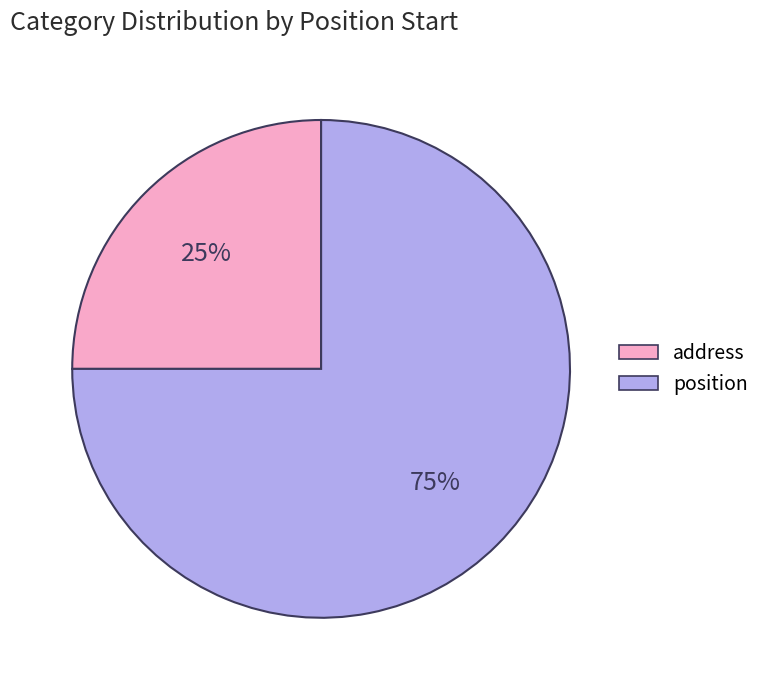

Rank the categories by value from lowest to highest.

address, position